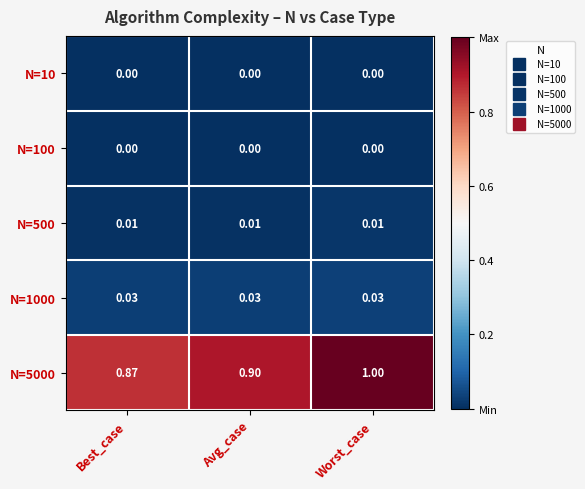

How many data points does each series have?

3